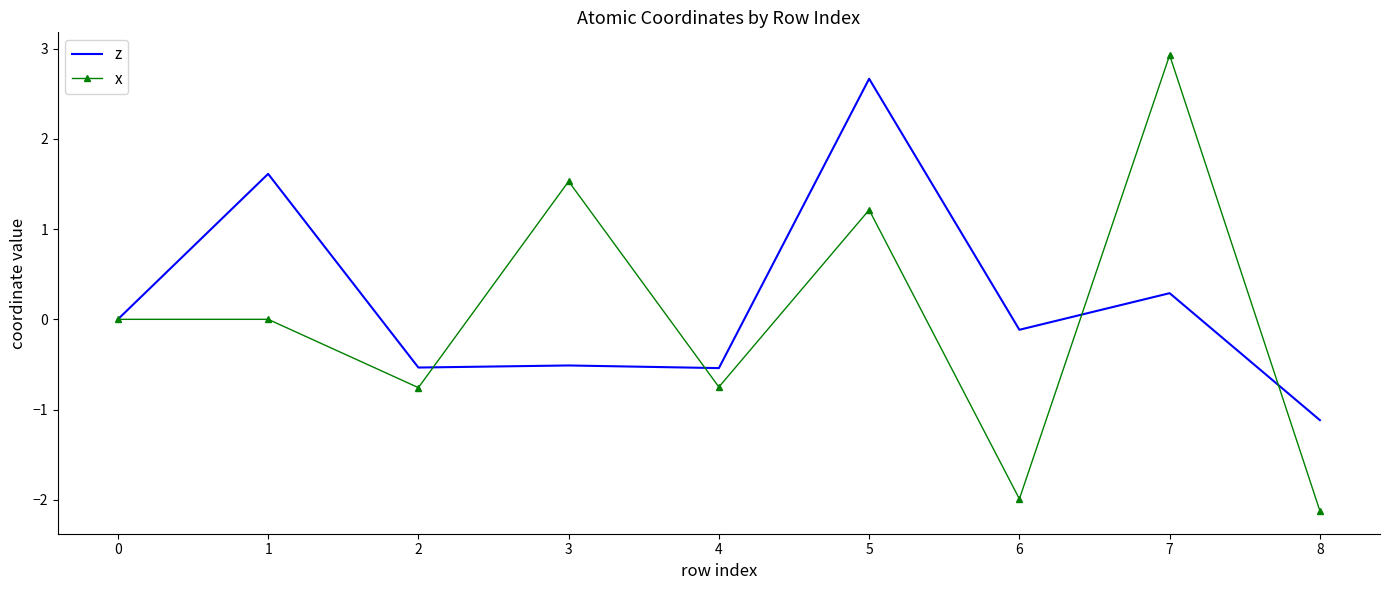

Rank the series at 2 from lowest to highest value.

x, z